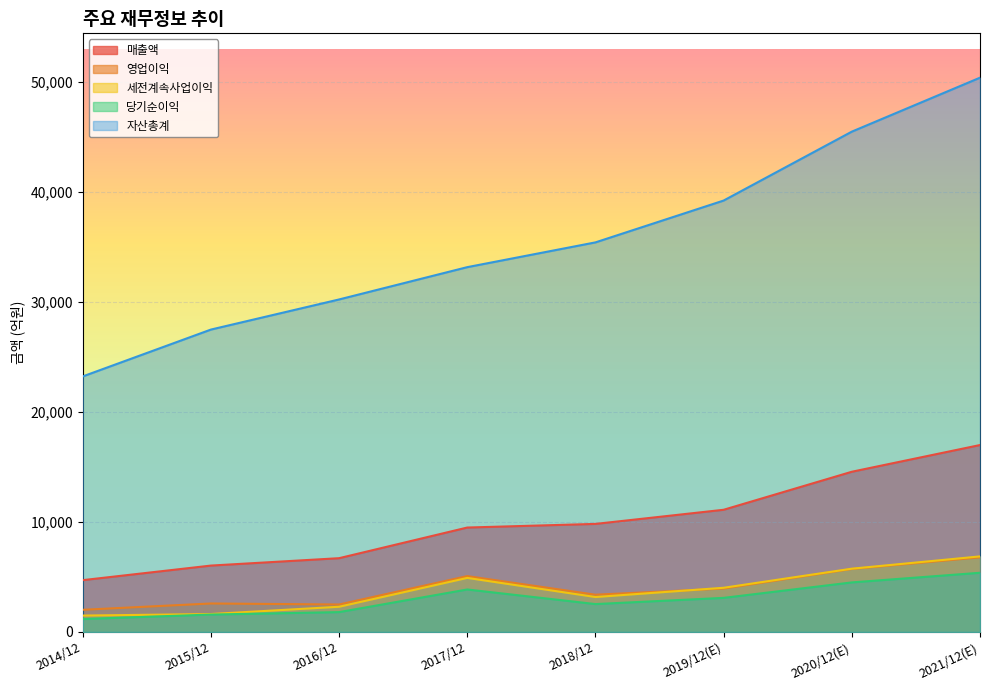

Reading left to right, extract all data points from this chart.

매출액: 4710	6034	6706	9491	9821	11106	14561	16989
영업이익: 2015	2590	2497	5078	3387	3947	5723	6780
세전계속사업이익: 1491	1631	2293	4915	3177	4017	5752	6869
당기순이익: 1175	1583	1805	3862	2536	3100	4504	5381
자산총계: 23224	27482	30219	33155	35406	39208	45470	50374